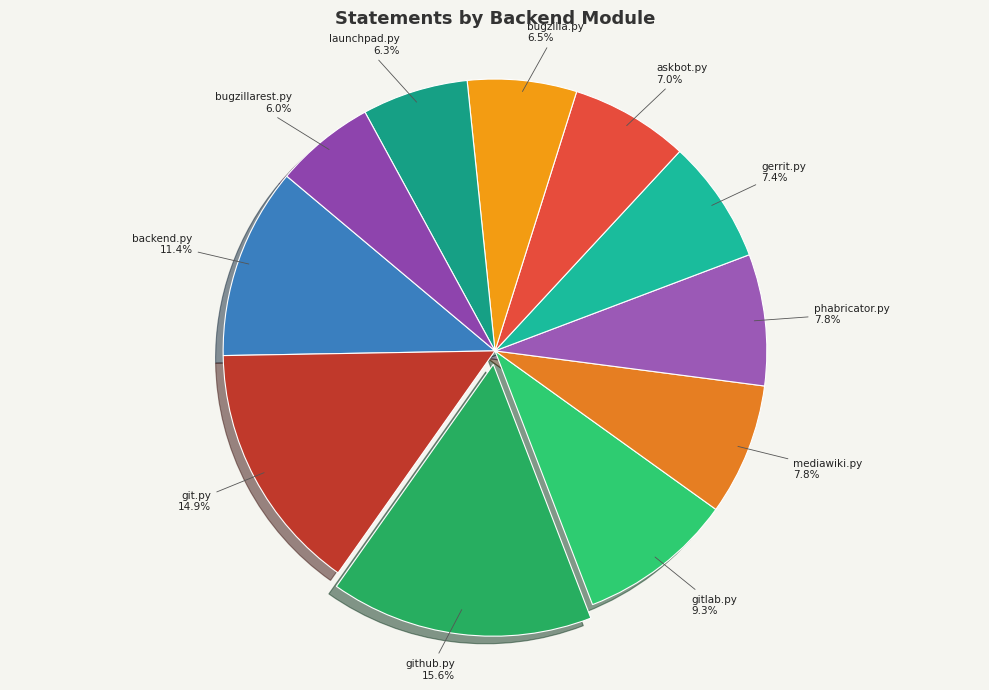

Does any single category account for the majority?

No